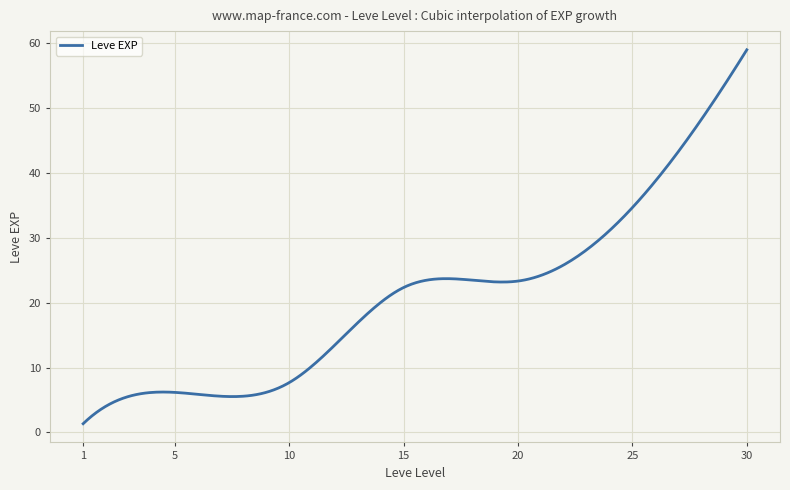

What is the smallest value displayed?

1.3